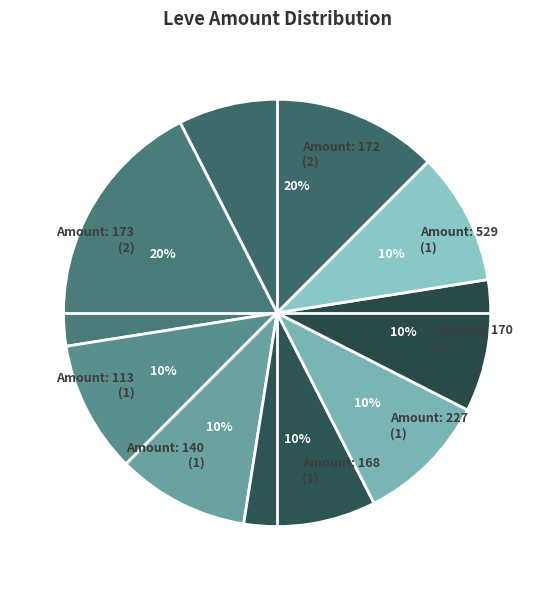

What percentage is the Amount: 172 (2) slice, to the nearest percent?

20%